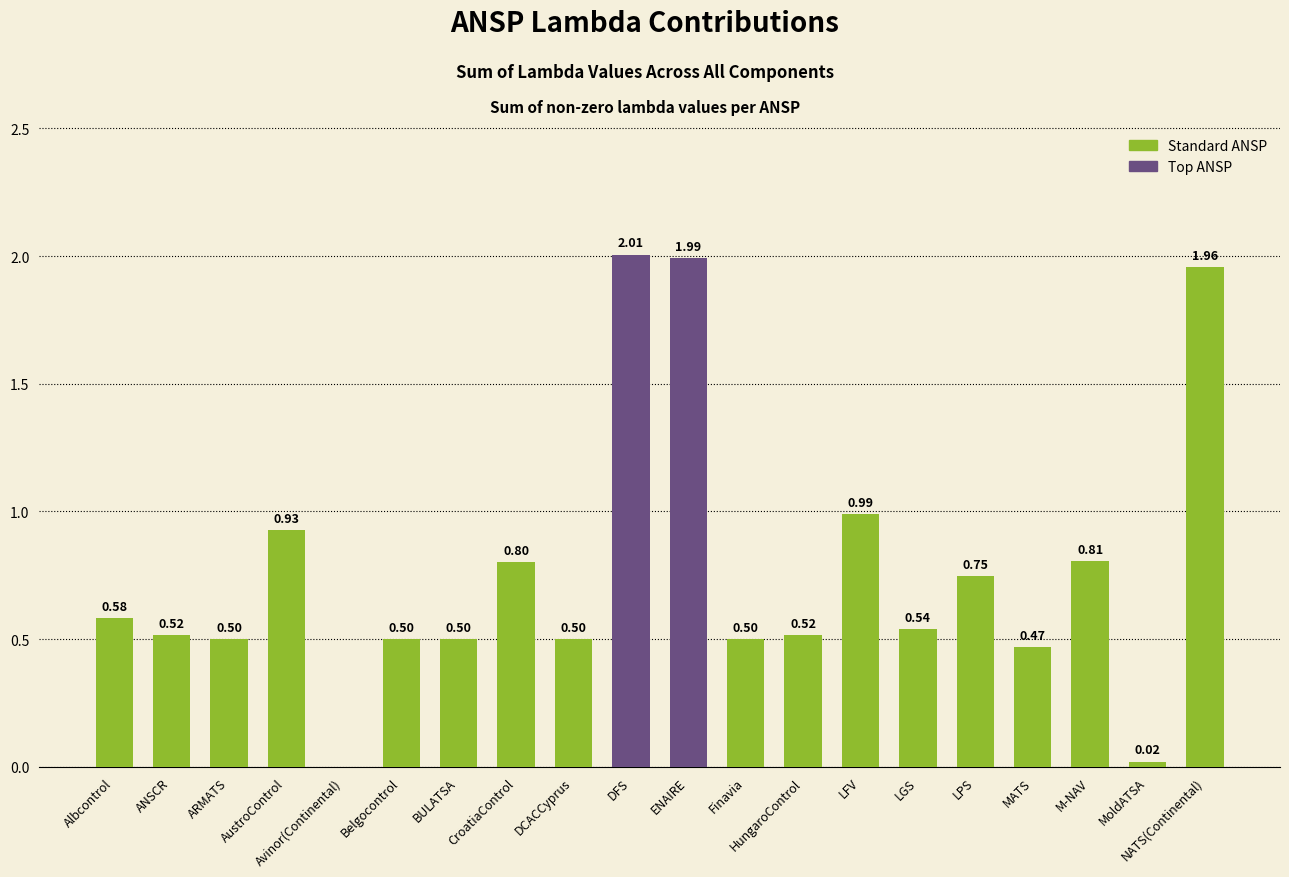

How many data points are above 0?

19